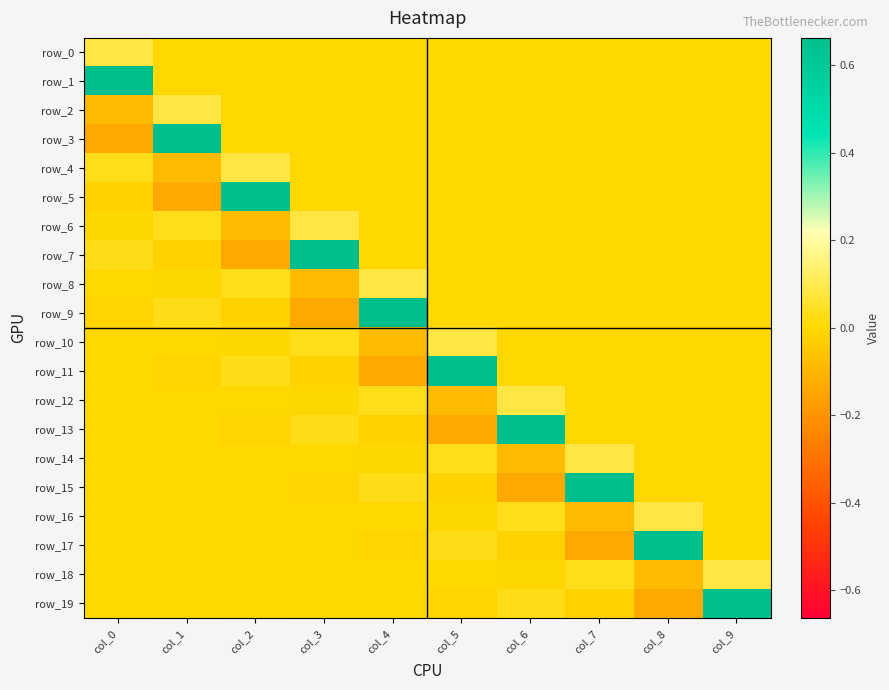

Which series has the widest spread of values?

row_3